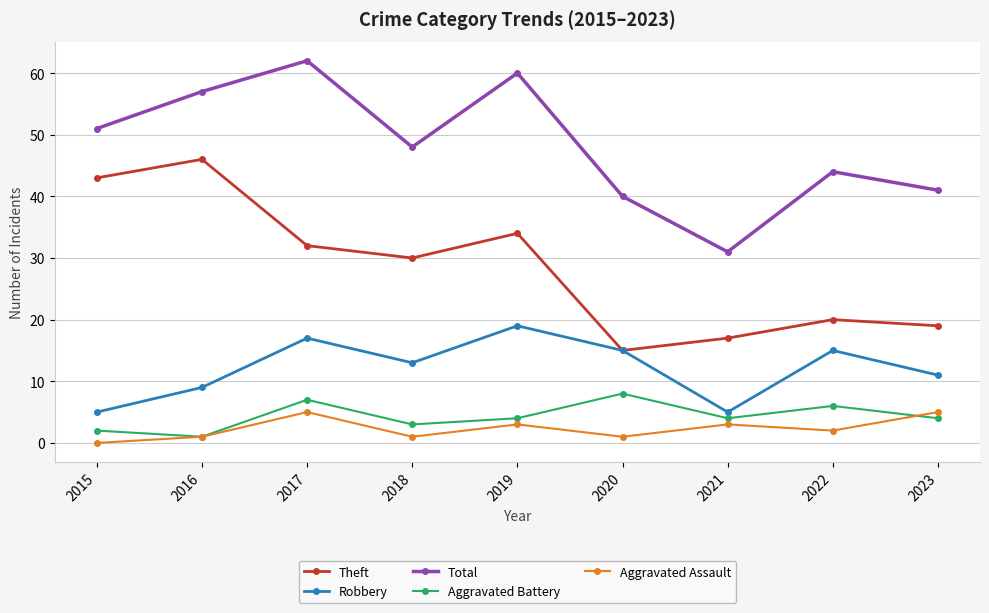

True or false: Theft and Aggravated Assault intersect in this chart.

False